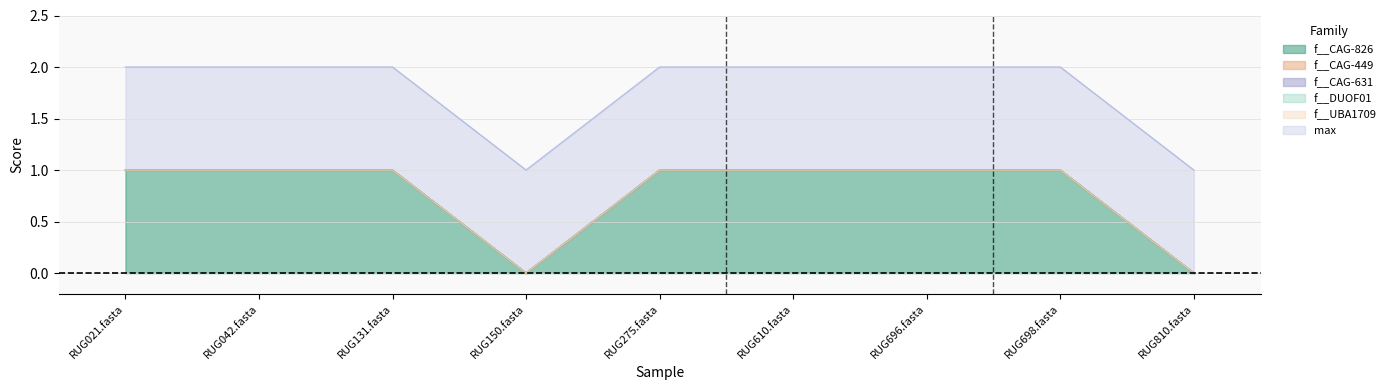

Reading right to left, transcribe all the data shown in this chart.

f__CAG-826: RUG810.fasta=0	RUG698.fasta=1	RUG696.fasta=1	RUG610.fasta=1	RUG275.fasta=1	RUG150.fasta=0	RUG131.fasta=1	RUG042.fasta=1	RUG021.fasta=1
f__CAG-449: RUG810.fasta=0	RUG698.fasta=0	RUG696.fasta=0	RUG610.fasta=0	RUG275.fasta=0	RUG150.fasta=0	RUG131.fasta=0	RUG042.fasta=0	RUG021.fasta=0
f__CAG-631: RUG810.fasta=0	RUG698.fasta=0	RUG696.fasta=0	RUG610.fasta=0	RUG275.fasta=0	RUG150.fasta=0	RUG131.fasta=0	RUG042.fasta=0	RUG021.fasta=0
f__DUOF01: RUG810.fasta=0	RUG698.fasta=0	RUG696.fasta=0	RUG610.fasta=0	RUG275.fasta=0	RUG150.fasta=0	RUG131.fasta=0	RUG042.fasta=0	RUG021.fasta=0
f__UBA1709: RUG810.fasta=0	RUG698.fasta=0	RUG696.fasta=0	RUG610.fasta=0	RUG275.fasta=0	RUG150.fasta=0	RUG131.fasta=0	RUG042.fasta=0	RUG021.fasta=0
max: RUG810.fasta=1	RUG698.fasta=1	RUG696.fasta=1	RUG610.fasta=1	RUG275.fasta=1	RUG150.fasta=1	RUG131.fasta=1	RUG042.fasta=1	RUG021.fasta=1